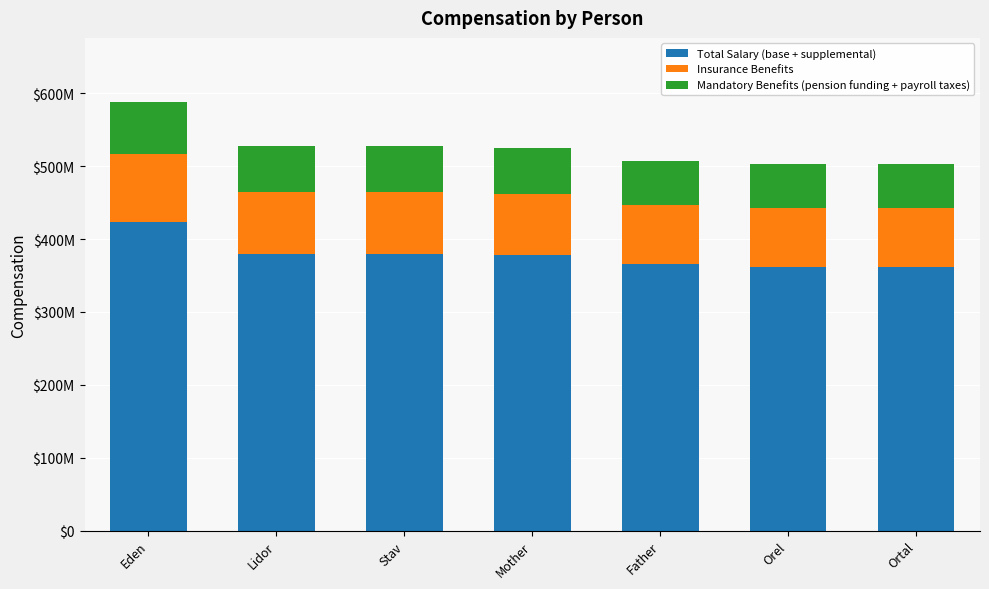

Rank the categories by Insurance Benefits value from lowest to highest.

Ortal, Orel, Father, Mother, Stav, Lidor, Eden